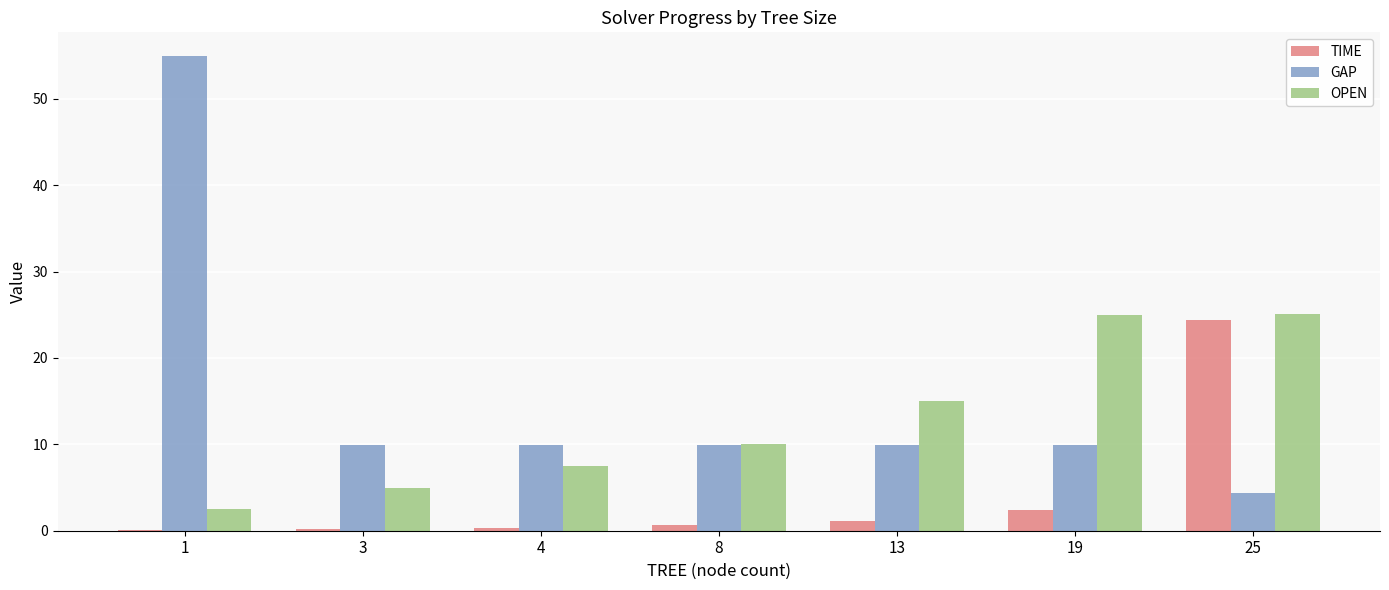

Between 3 and 25, which series saw the biggest shift?

TIME